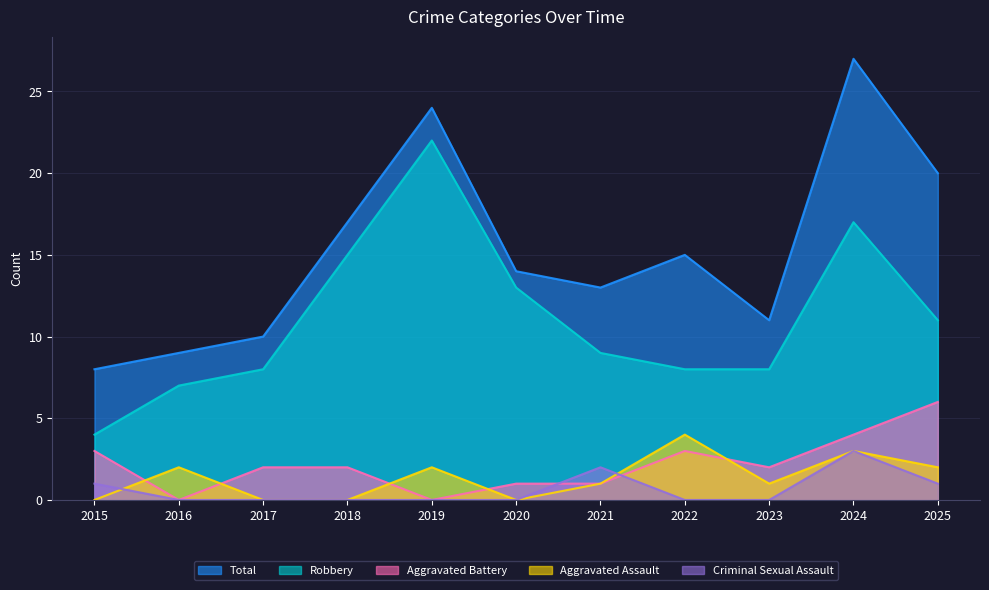

True or false: Aggravated Assault and Total cross at least once.

False